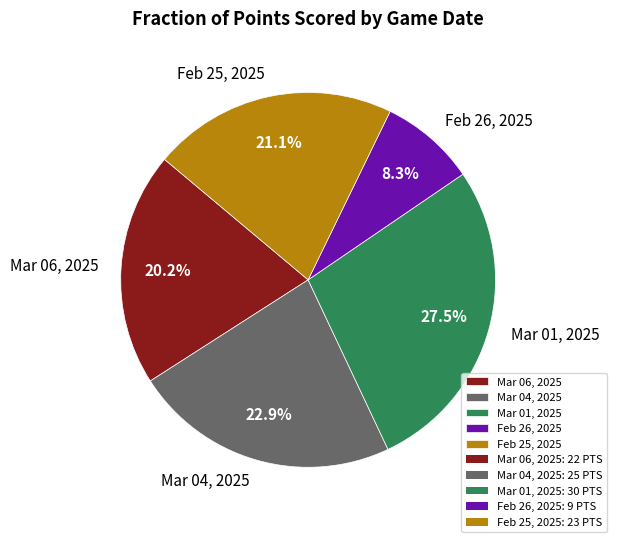

How much of the chart is everything except Feb 25, 2025?

78.9%